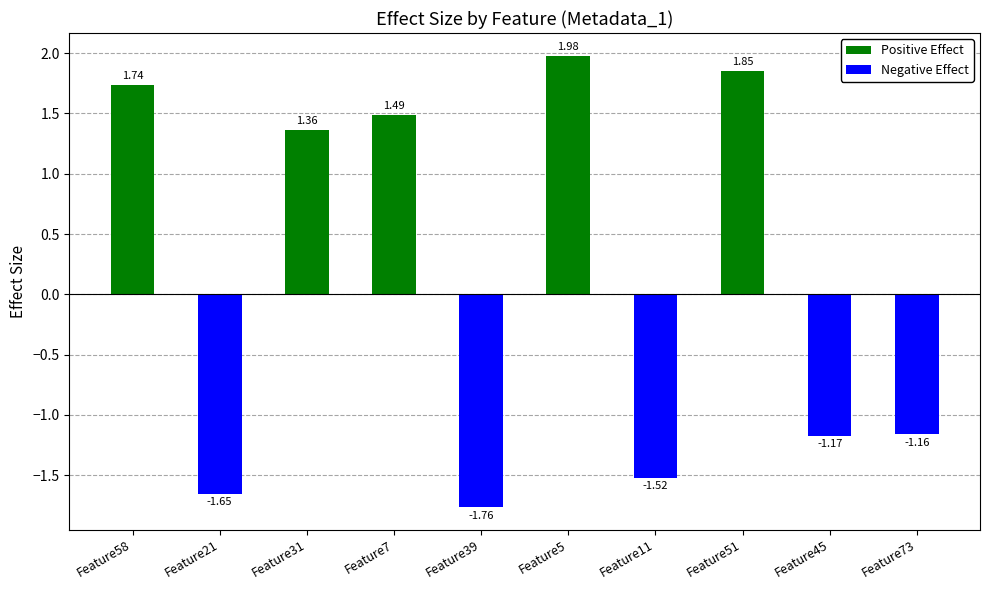

Count the number of categories in the chart.

10